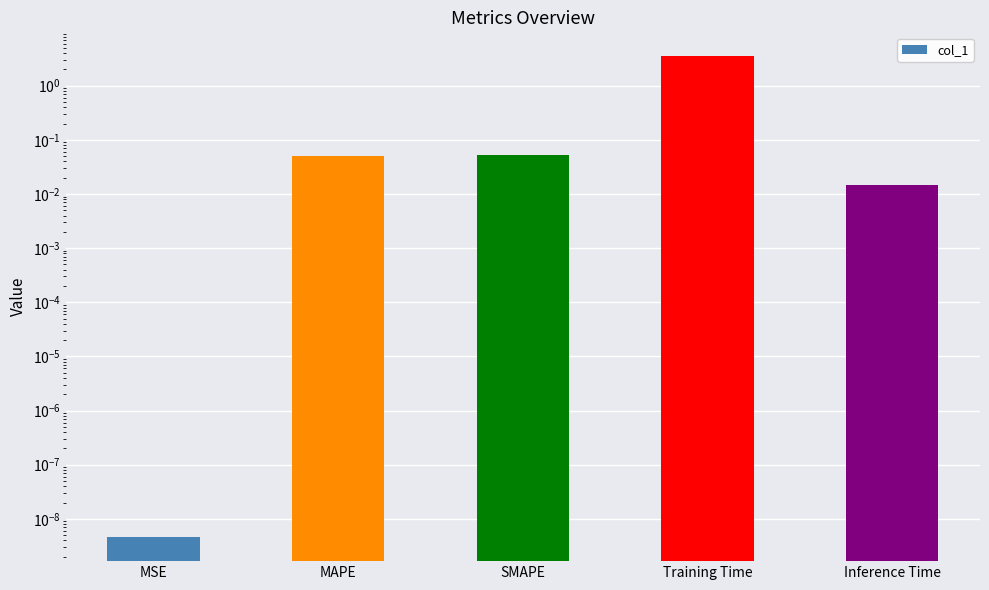

Reading right to left, list all the values displayed in this chart.

0.0	3.5	0.1	0.1	0.0